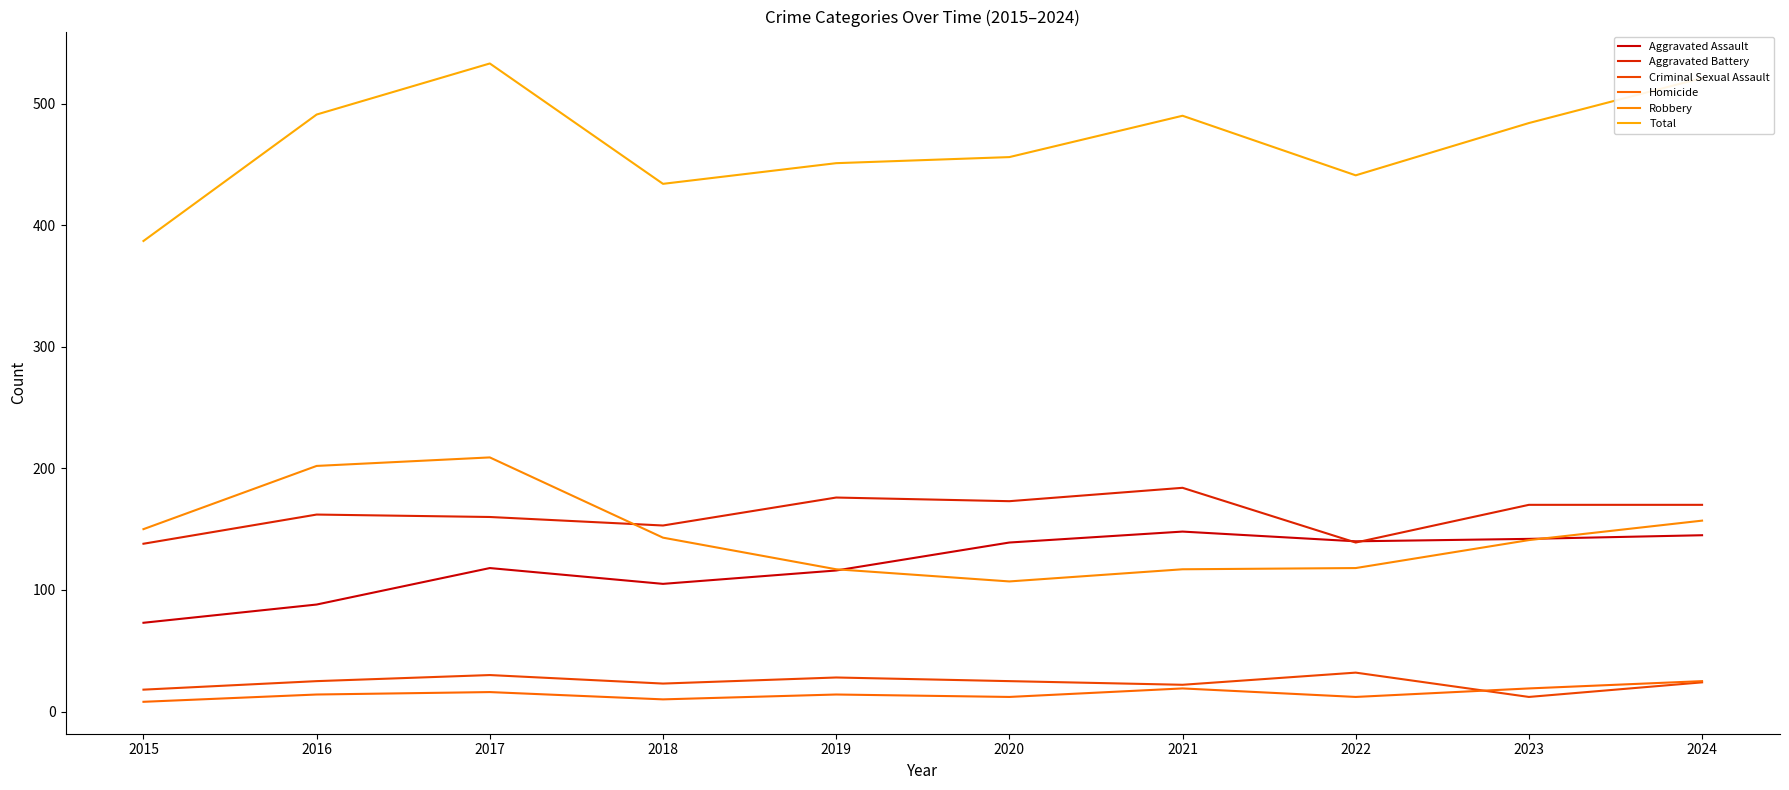

Reading left to right, transcribe all the data shown in this chart.

Aggravated Assault: 2015=73	2016=88	2017=118	2018=105	2019=116	2020=139	2021=148	2022=140	2023=142	2024=145
Aggravated Battery: 2015=138	2016=162	2017=160	2018=153	2019=176	2020=173	2021=184	2022=139	2023=170	2024=170
Criminal Sexual Assault: 2015=18	2016=25	2017=30	2018=23	2019=28	2020=25	2021=22	2022=32	2023=12	2024=24
Homicide: 2015=8	2016=14	2017=16	2018=10	2019=14	2020=12	2021=19	2022=12	2023=19	2024=25
Robbery: 2015=150	2016=202	2017=209	2018=143	2019=117	2020=107	2021=117	2022=118	2023=141	2024=157
Total: 2015=387	2016=491	2017=533	2018=434	2019=451	2020=456	2021=490	2022=441	2023=484	2024=521